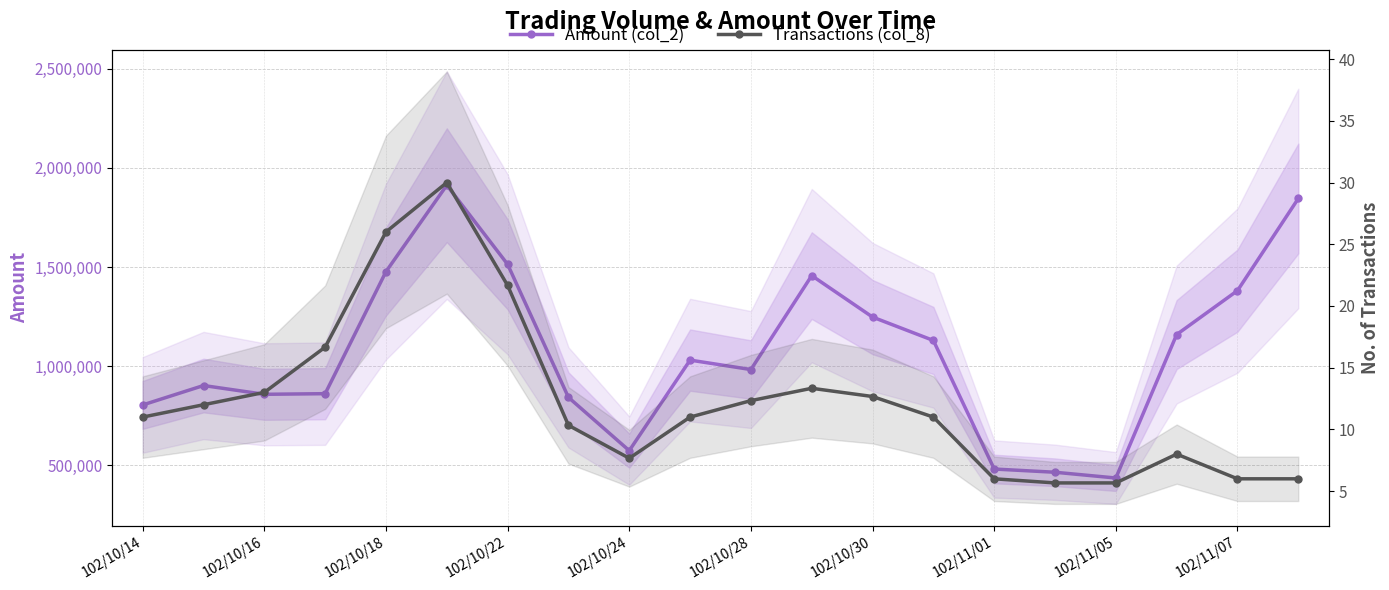

What is the spread (max minus min) of values at 13?

1129432.3